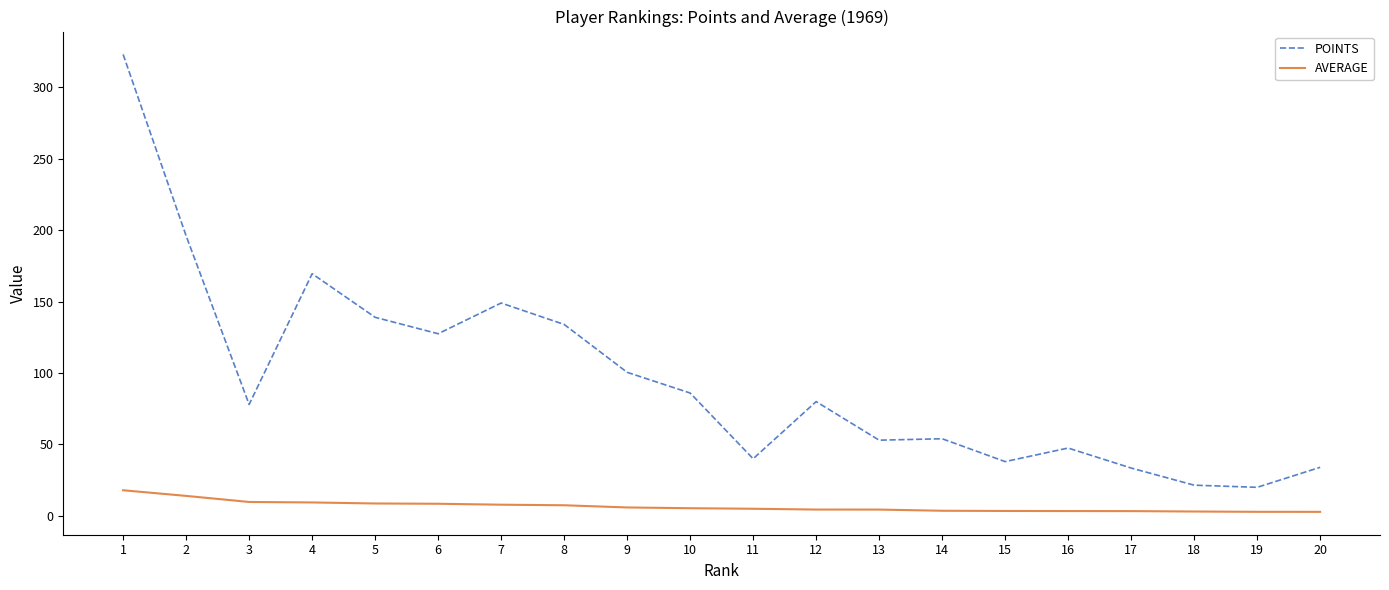

True or false: POINTS has a value of 88.4 at 7.

False